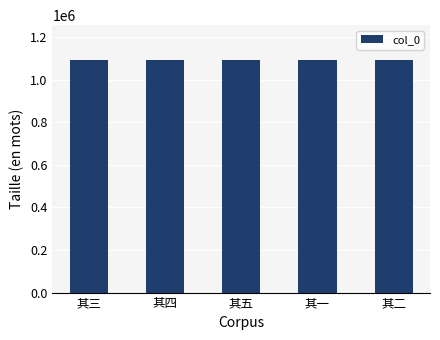

What is the average value?

1092414